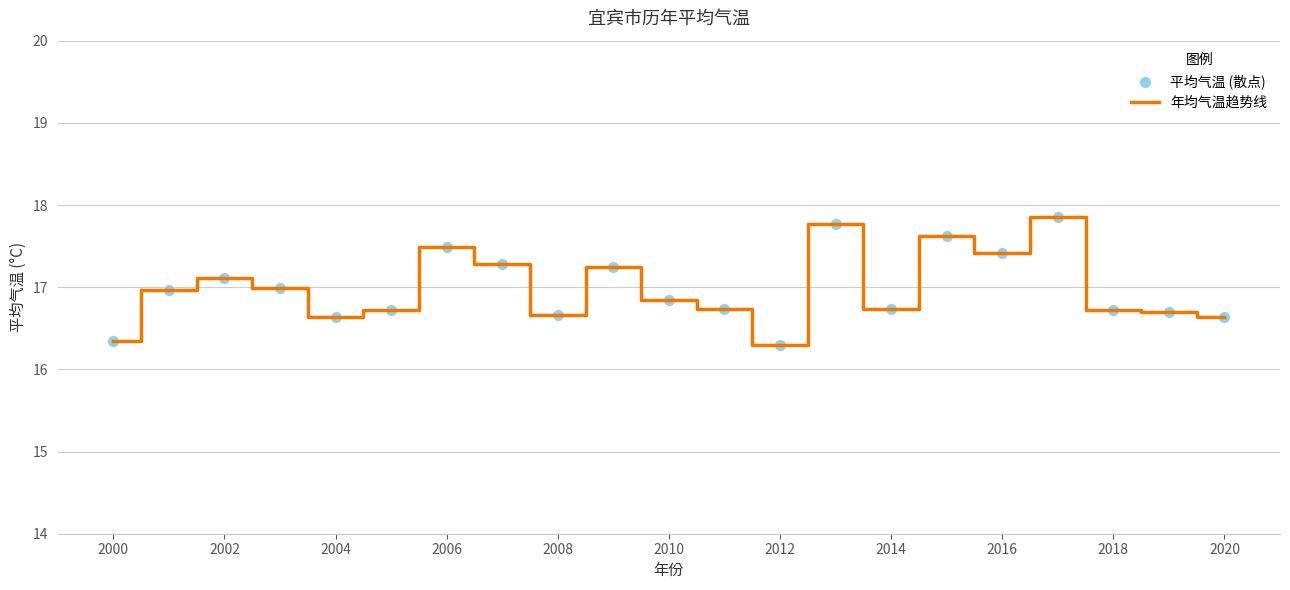

What is the minimum value shown in the chart?

16.3